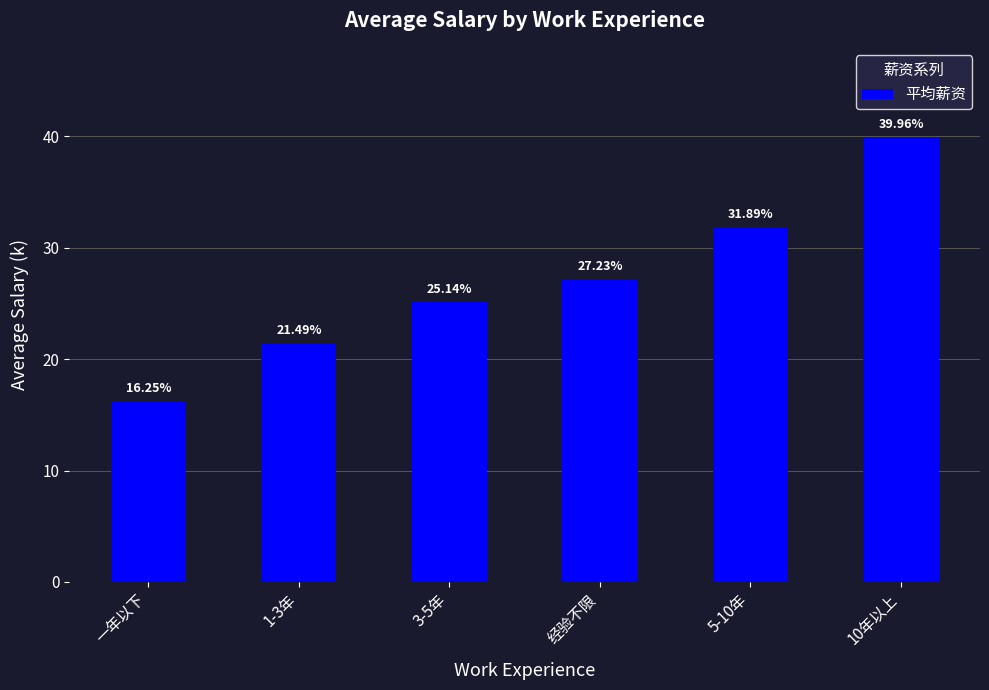

At which label does the data first exceed 27?

经验不限